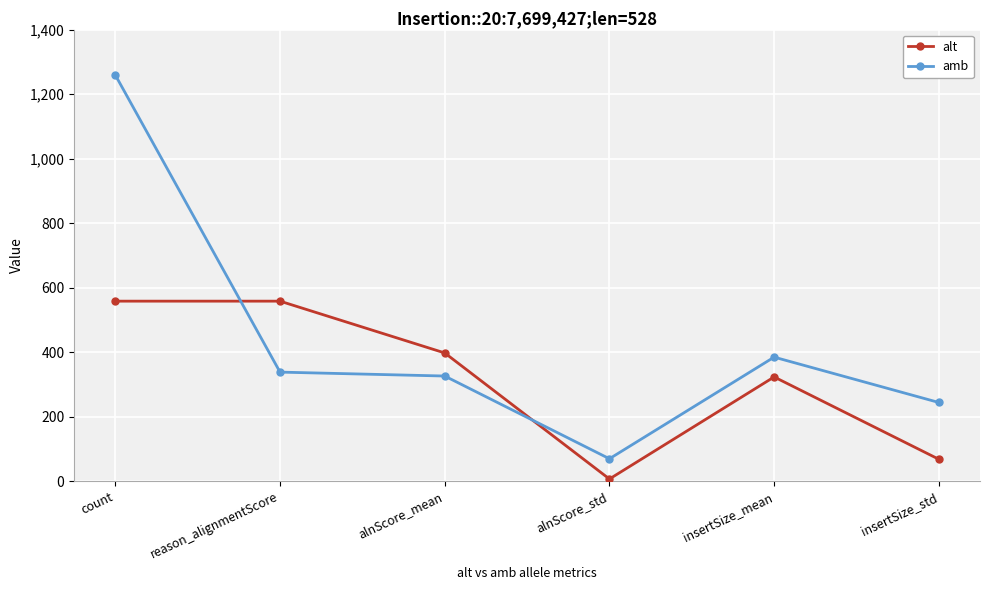

What is the label of the 1st point from the right?

insertSize_std